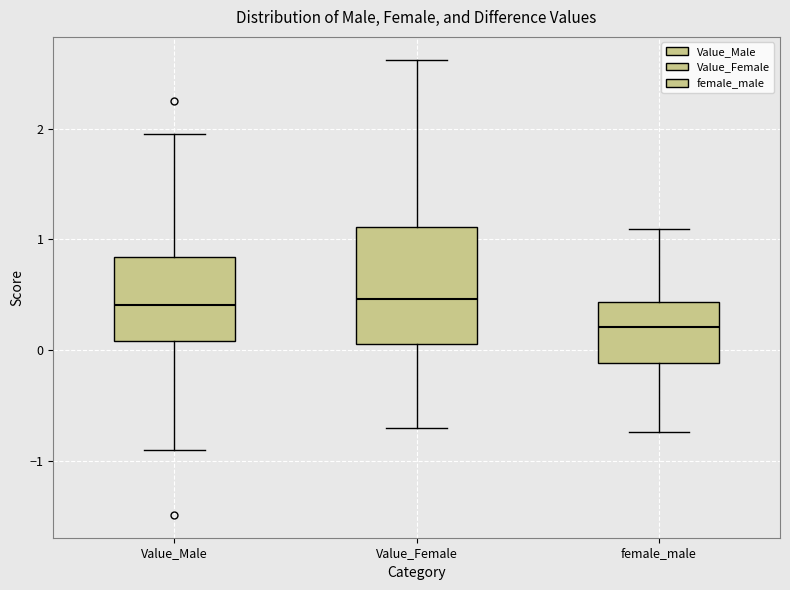

Reading left to right, read every box against the y-axis: the position of its median line, the range the box covers, and the ends of its whiskers. The values are not printed on the chart, so give them approximately, as read against the axis.

Value_Male: median 0.4, box 0.1 to 0.8, whiskers -0.9 to 2.0
Value_Female: median 0.5, box 0.1 to 1.1, whiskers -0.7 to 2.6
female_male: median 0.2, box -0.1 to 0.4, whiskers -0.7 to 1.1